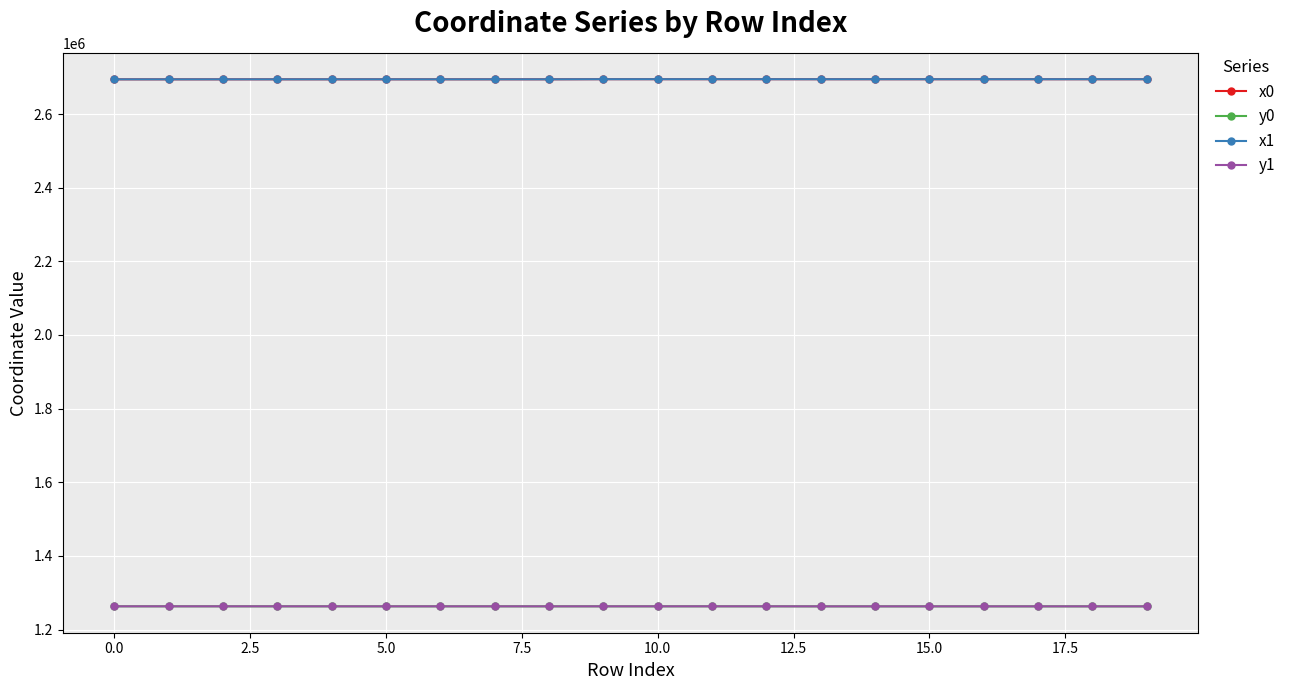

How many distinct data groups are displayed?

4